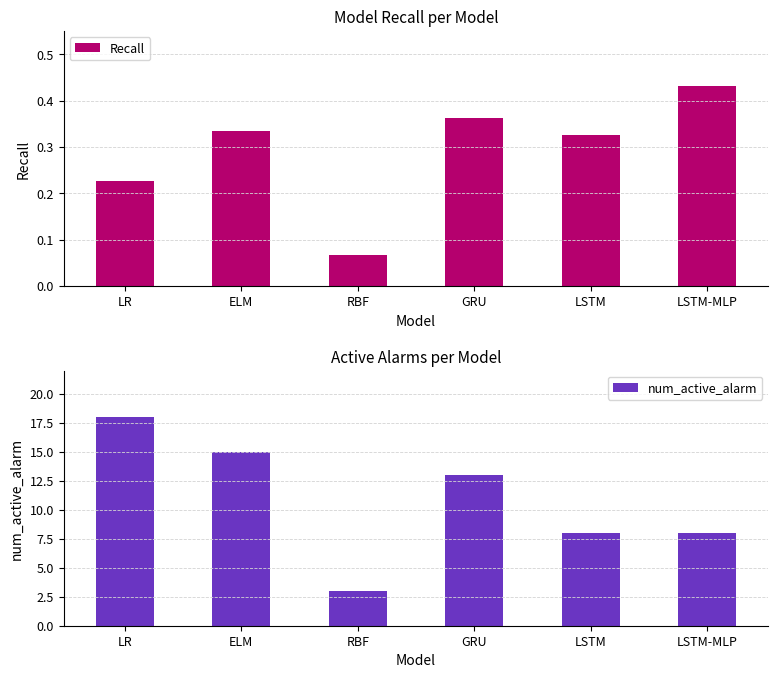

Count the number of data series in this chart.

2